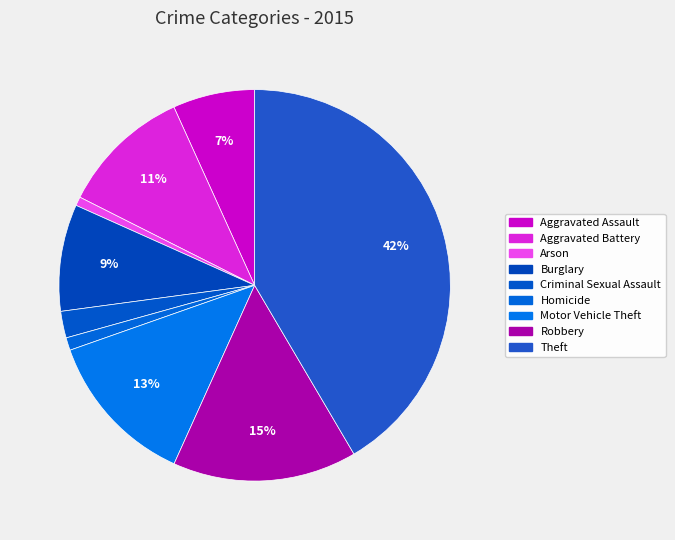

How many segments does this pie chart have?

9